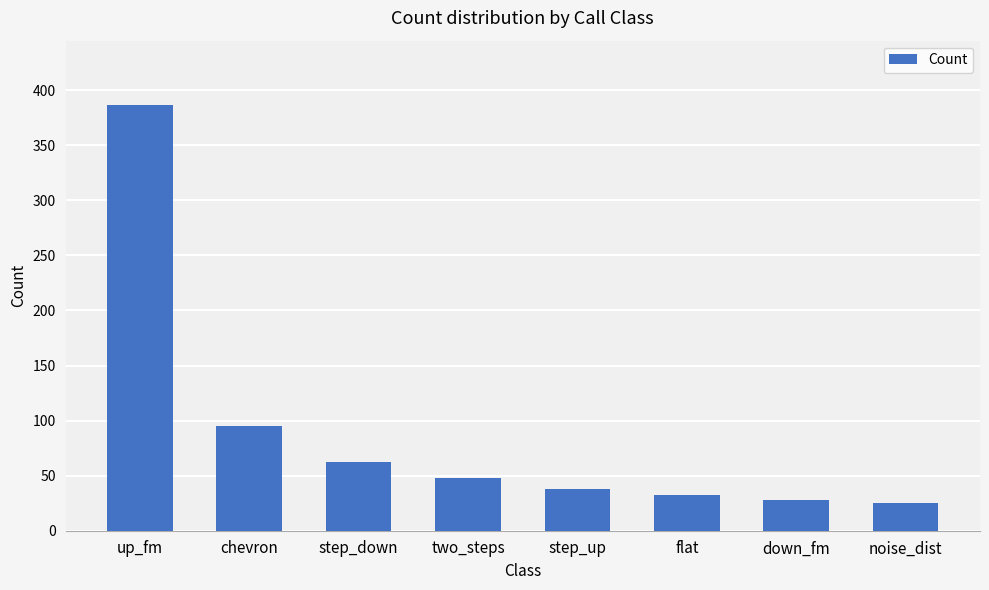

What is the difference between the second highest and minimum values?

70